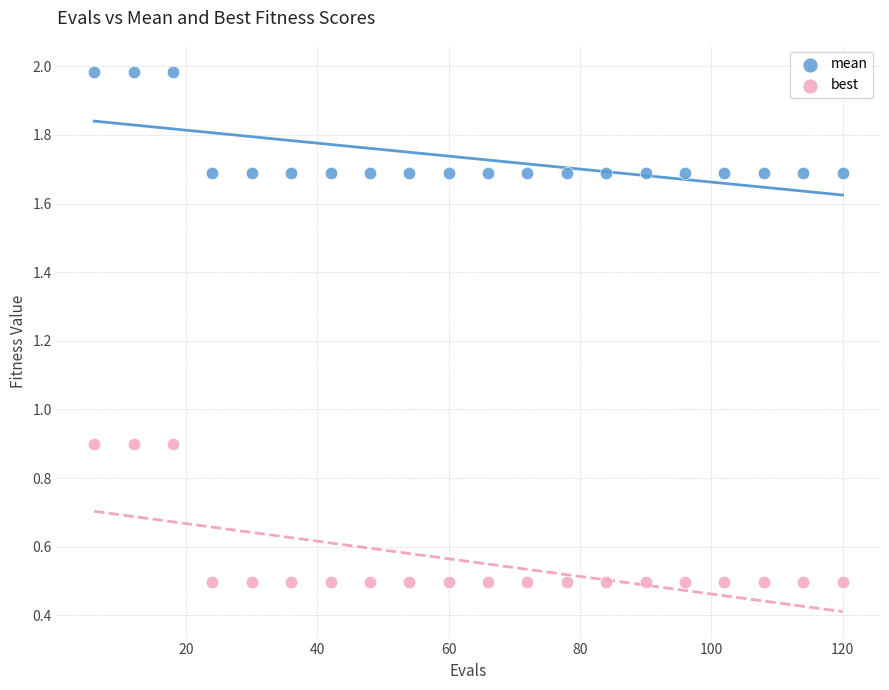

Which series contains the highest Y value?

mean